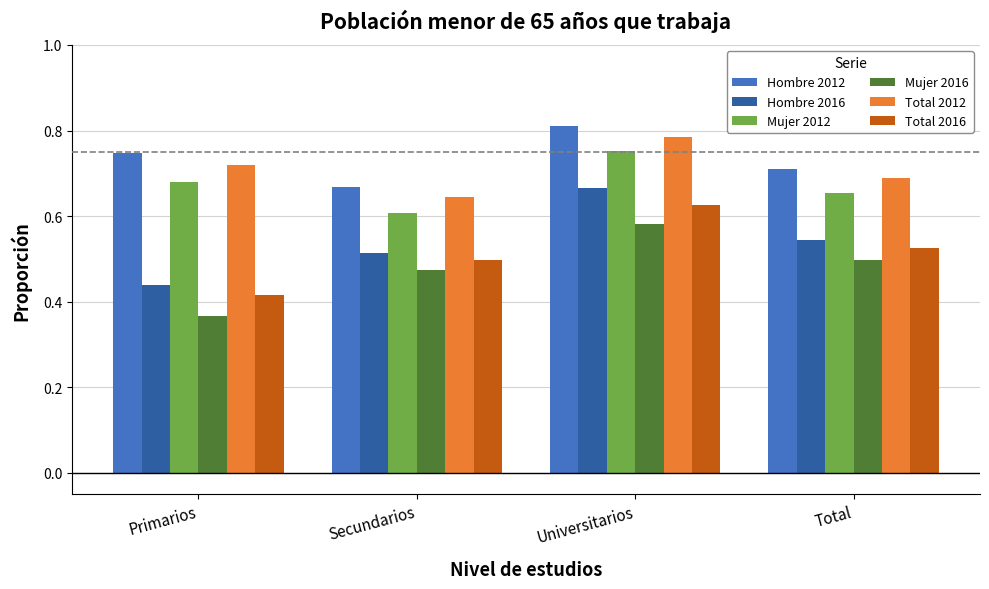

What is the total value across all series at Universitarios?

4.2